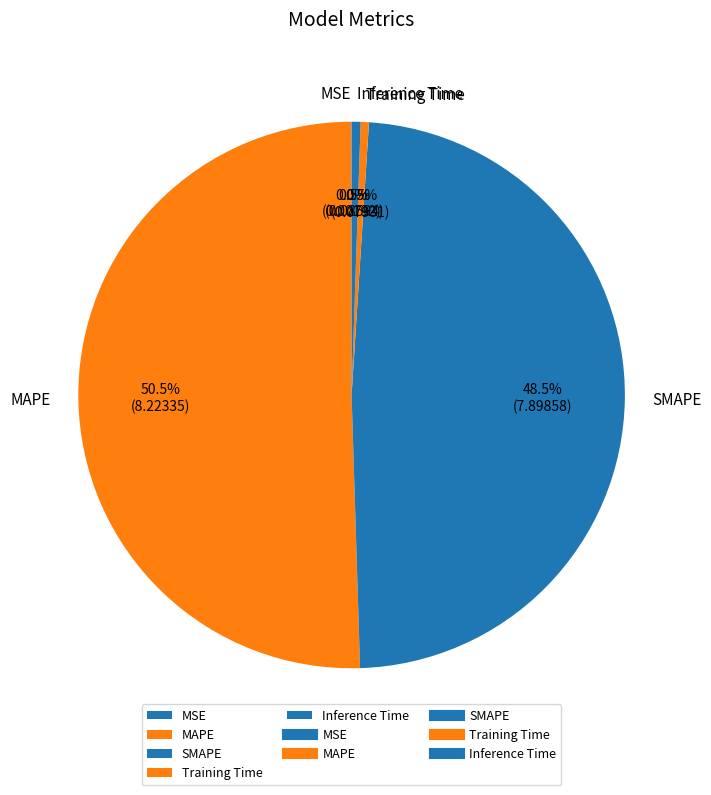

To the nearest percent, what is the combined percentage of MAPE and SMAPE?

99%